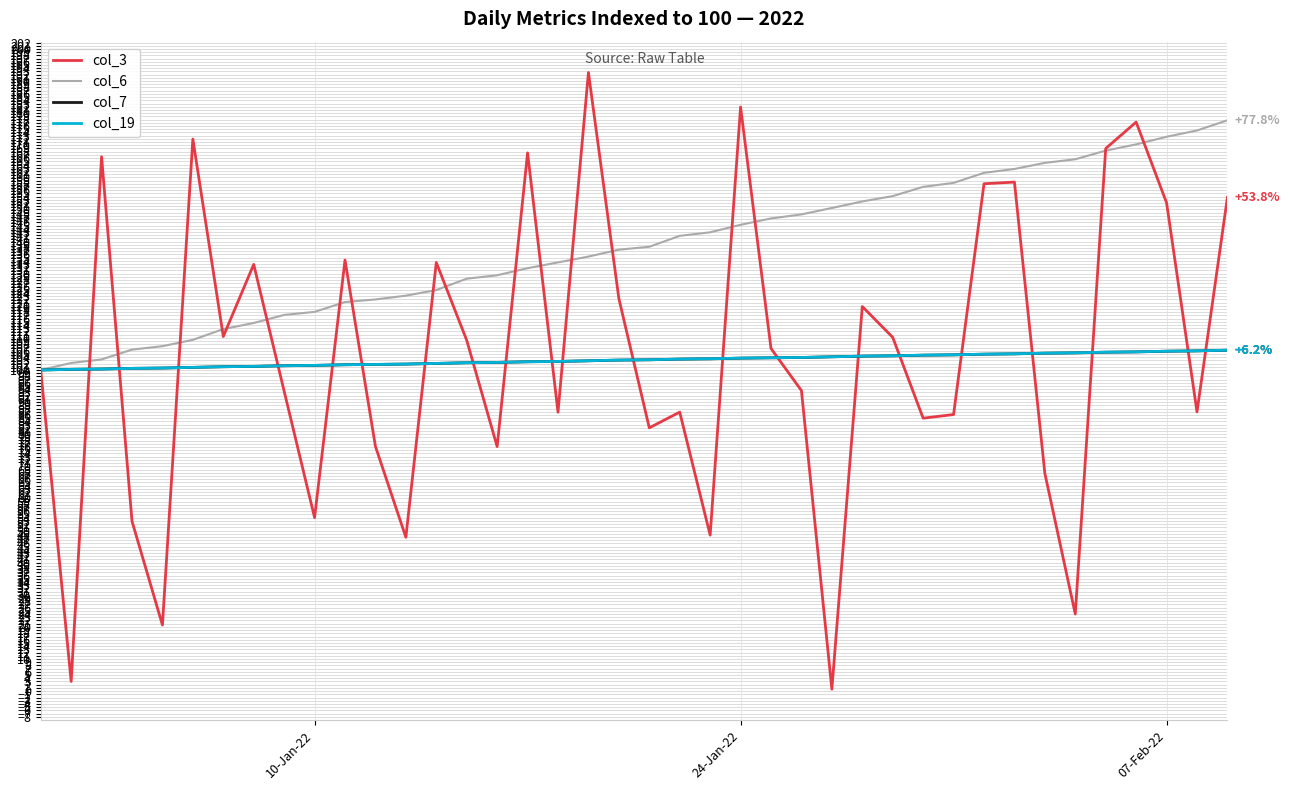

What is the minimum value for col_7?

100.0